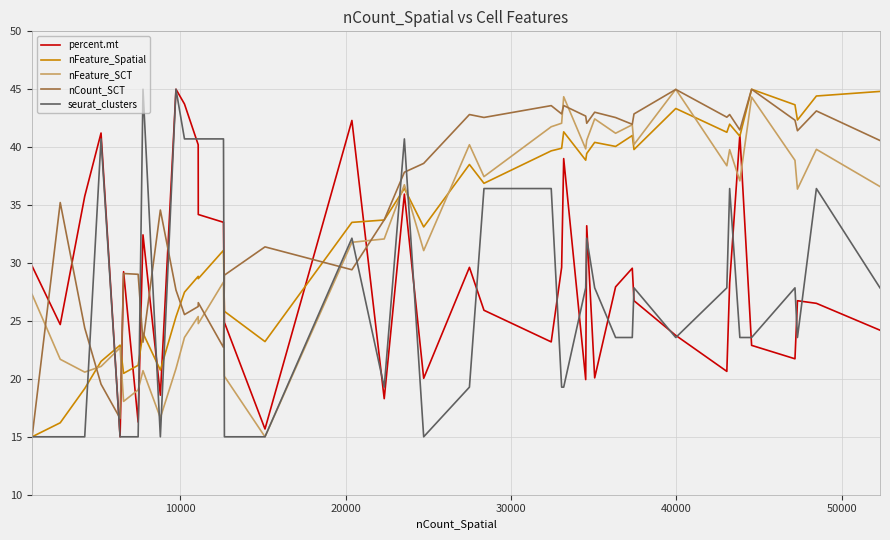

What is the minimum value for seurat_clusters?

15.0